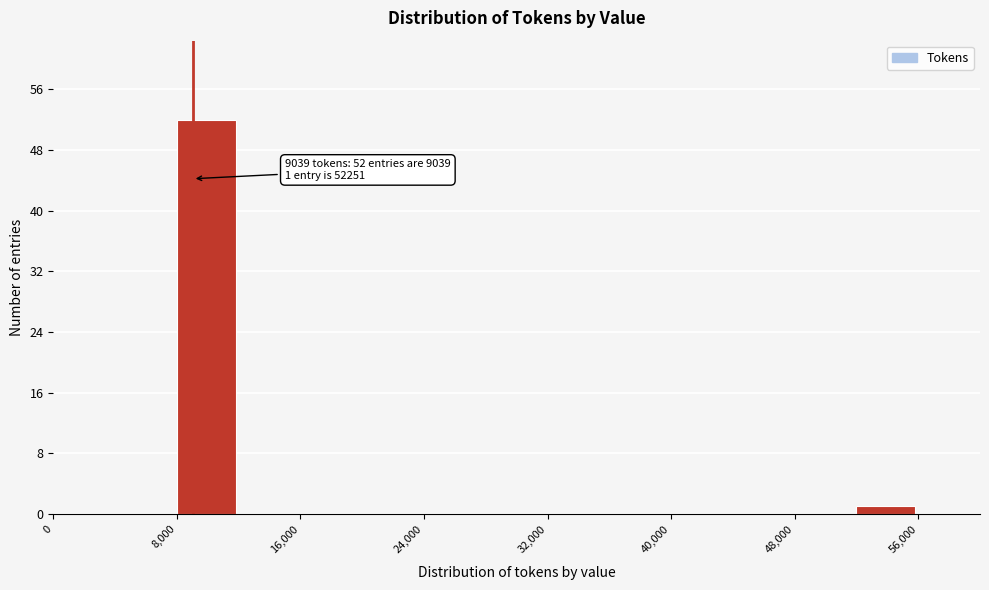

Over which range of the x-axis is the bar tallest?

8000 to 12000